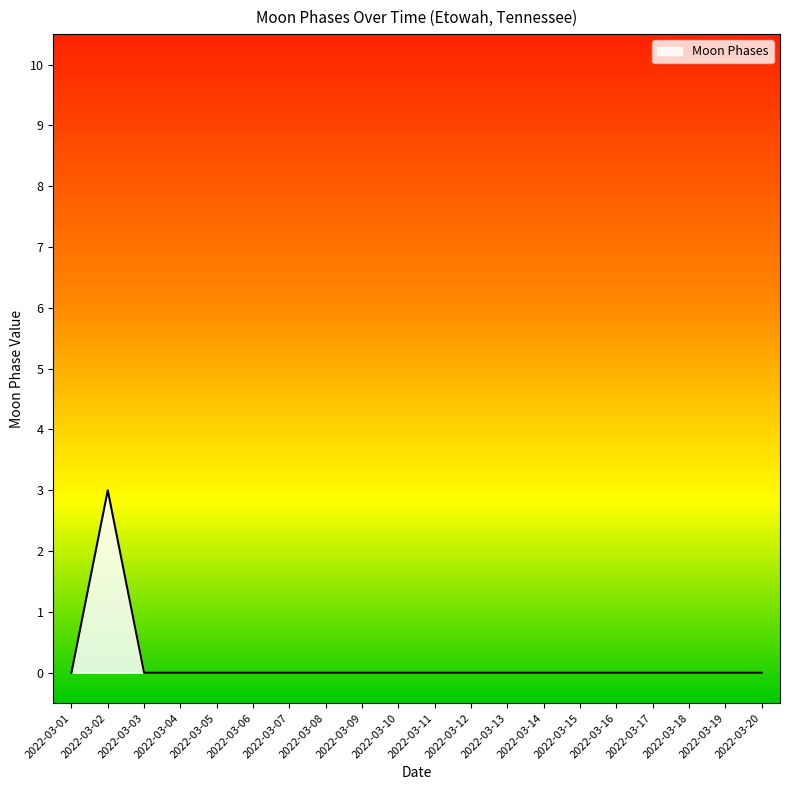

True or false: the data shows -1 at 2022-03-19.

False